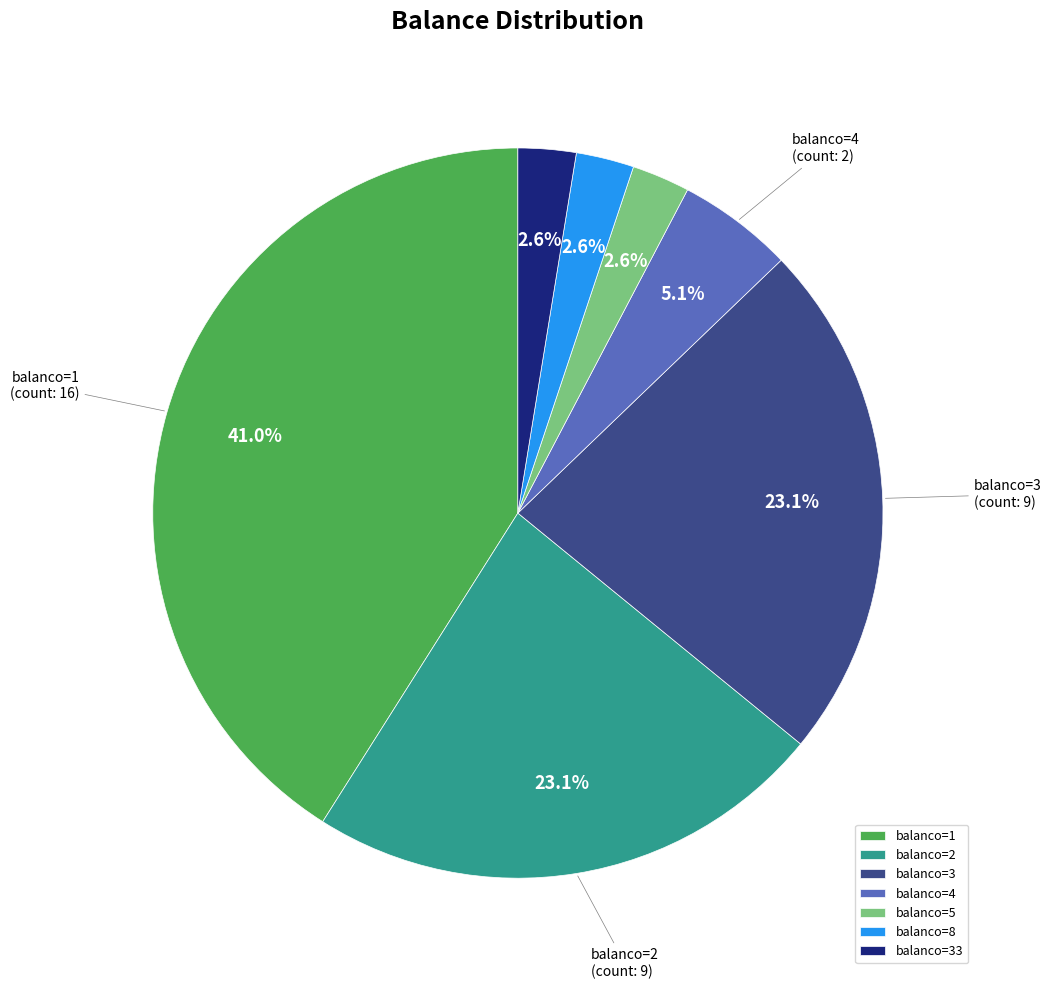

Between balanco=4 and balanco=5, which is larger?

balanco=4